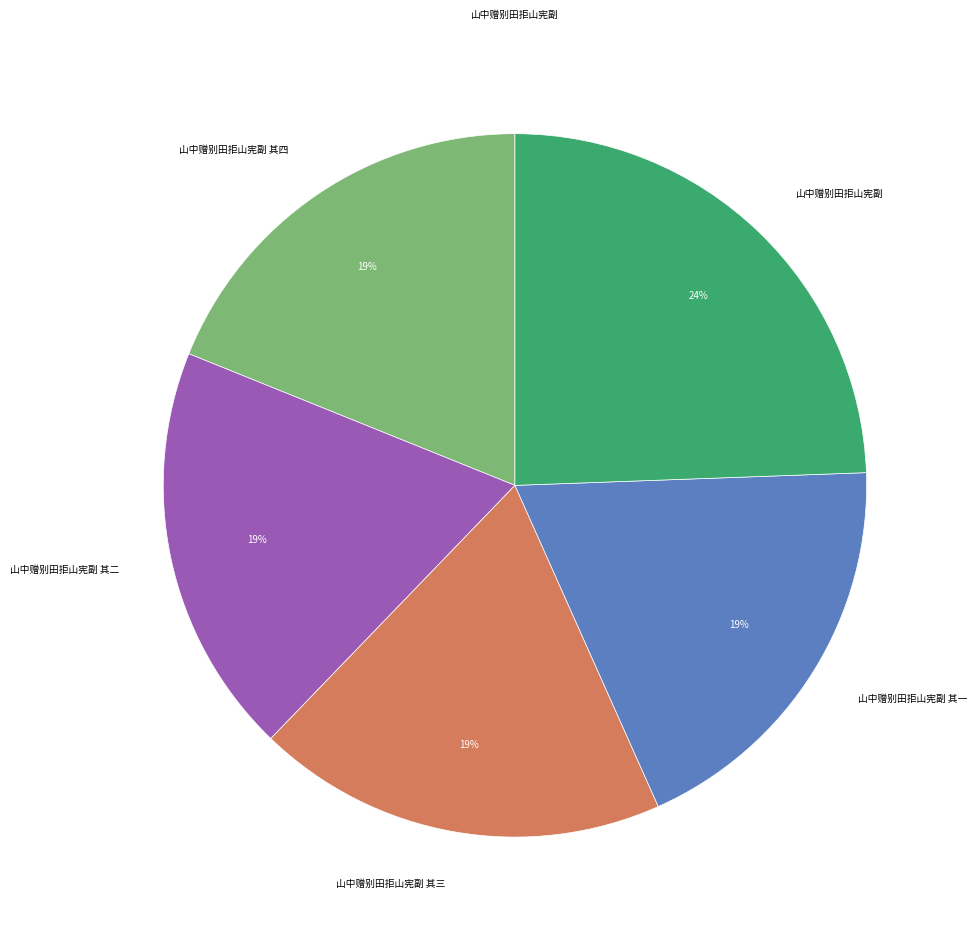

To the nearest percent, what is the average slice percentage?

20%